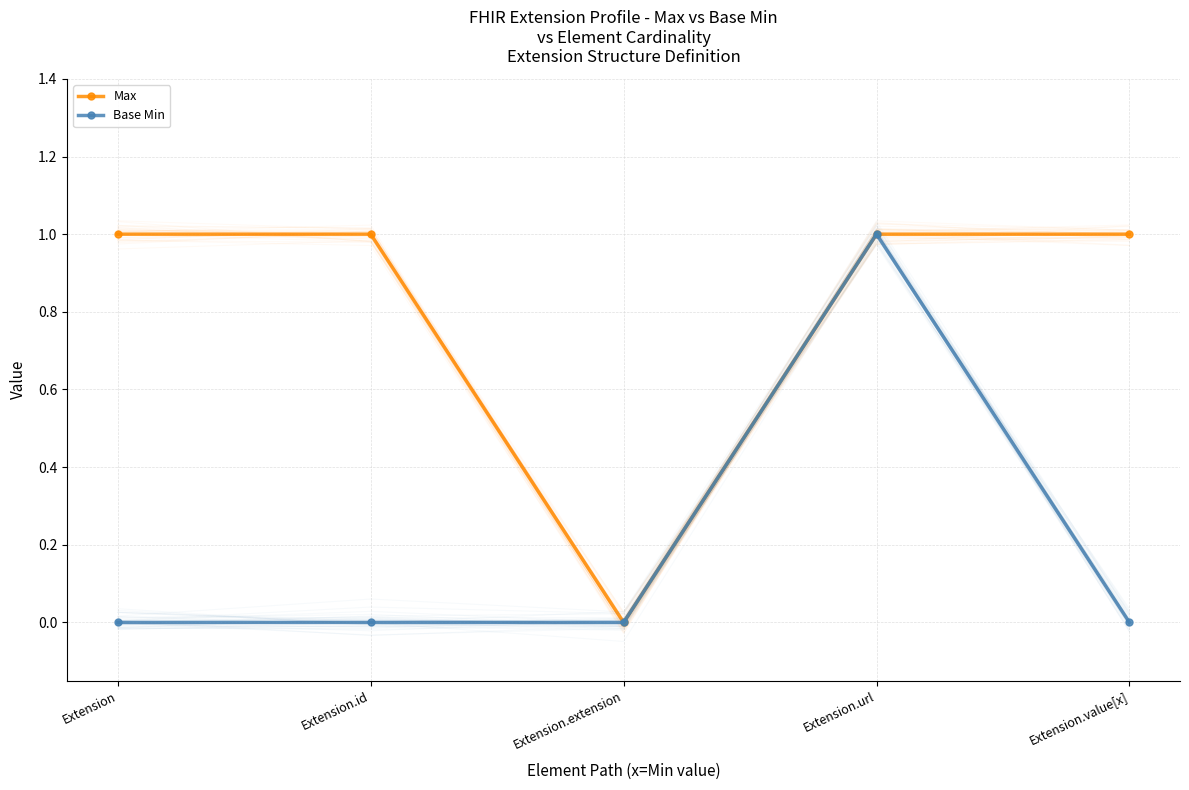

What position from the left is Extension.value[x]?

5